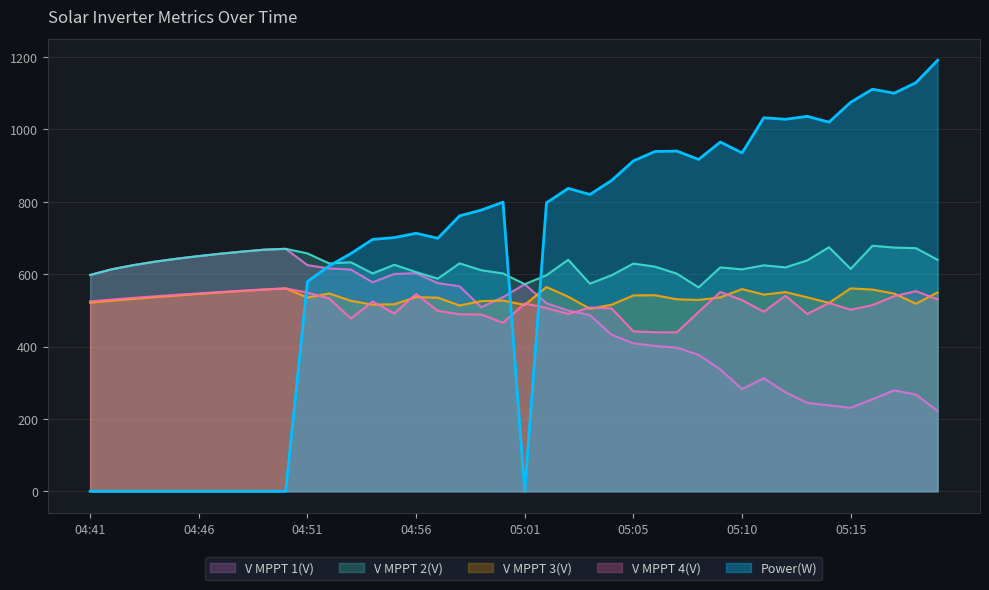

Rank the series at 04:46 from lowest to highest value.

Power(W), V MPPT 3(V), V MPPT 4(V), V MPPT 1(V), V MPPT 2(V)